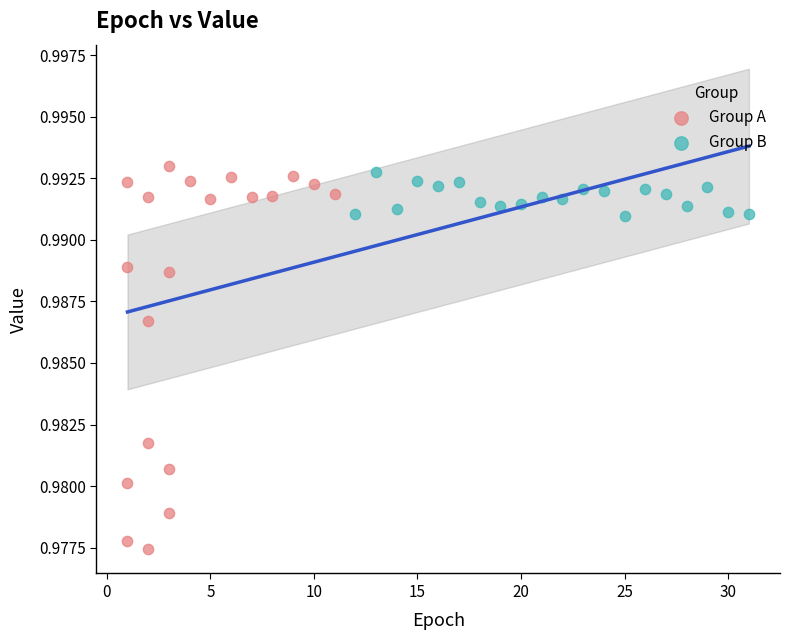

Which series has the largest Y range (max minus min)?

Group A